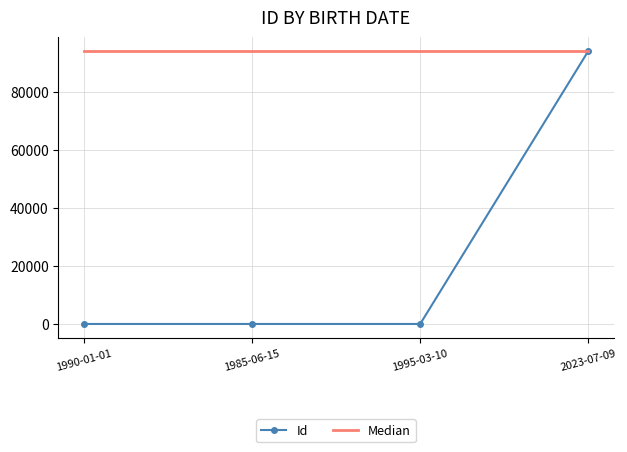

Rank the series by their average value, from lowest to highest.

Id, Median